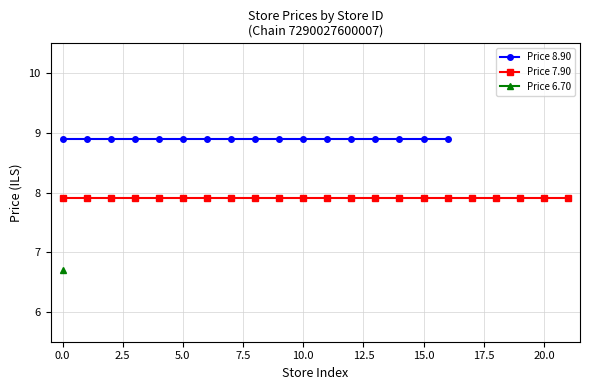

What are all the series names shown in the legend?

Price 8.90, Price 7.90, Price 6.70